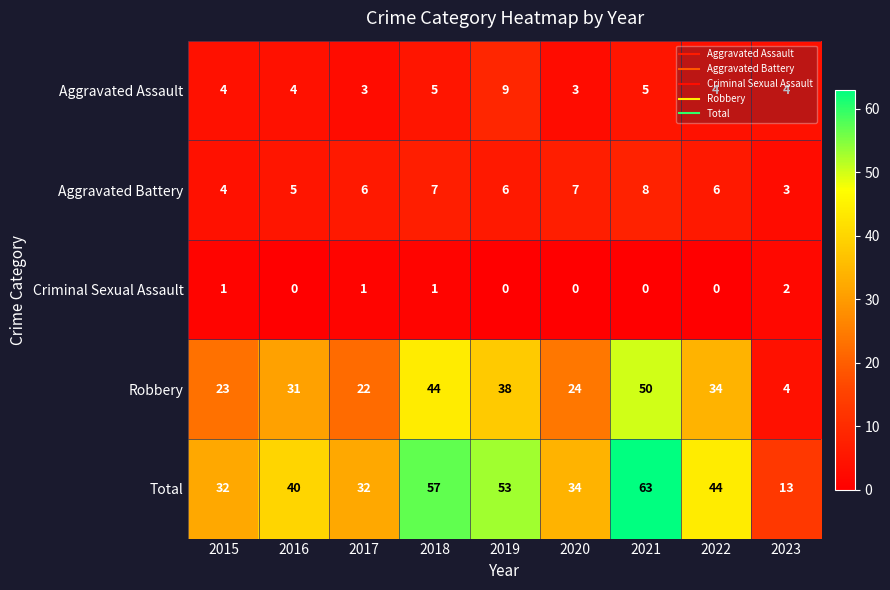

Is it true that Criminal Sexual Assault equals -1 at 2022?

False